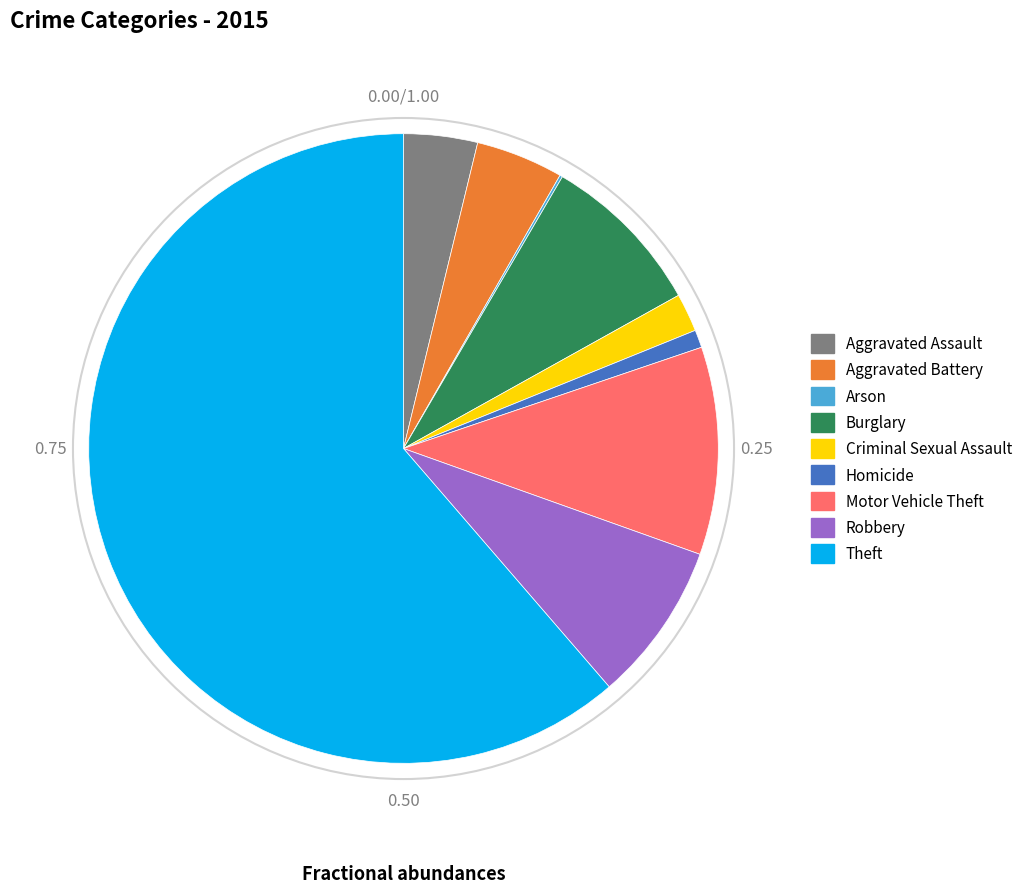

Between Robbery and Aggravated Assault, which is larger?

Robbery